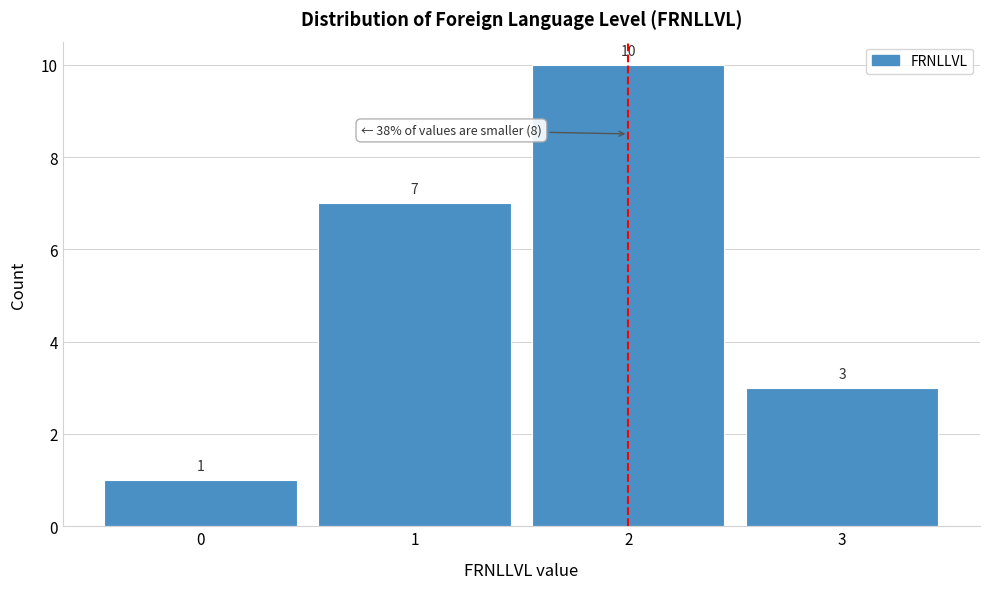

Reading left to right, transcribe all the data shown in this chart.

1	7	10	3